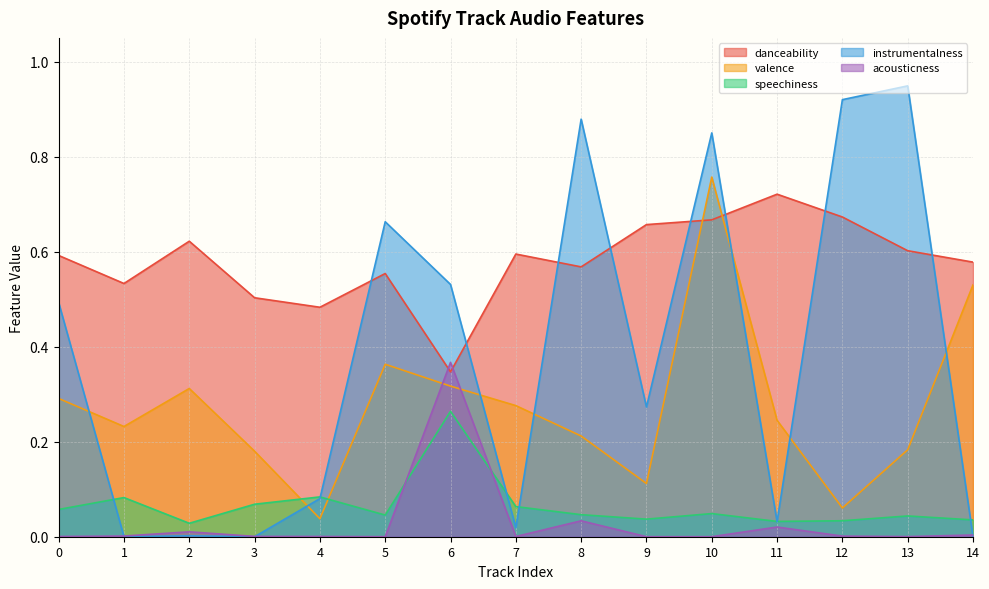

How many lines are shown in the chart?

5